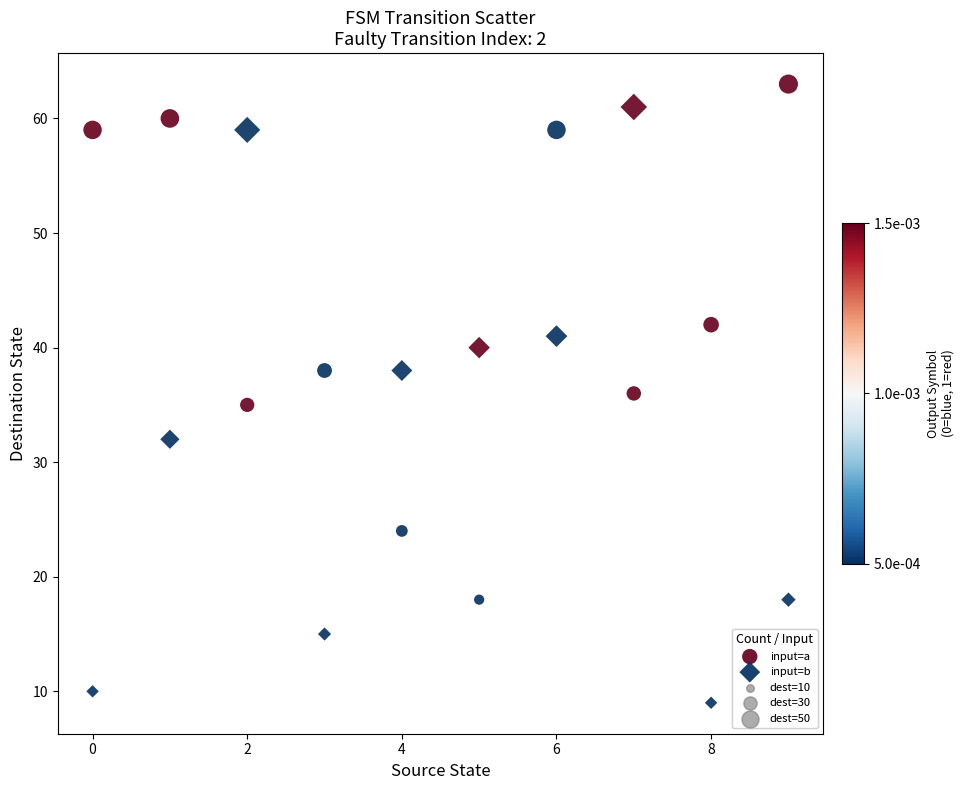

Across all data points, what is the range of Y values (max minus min)?

54